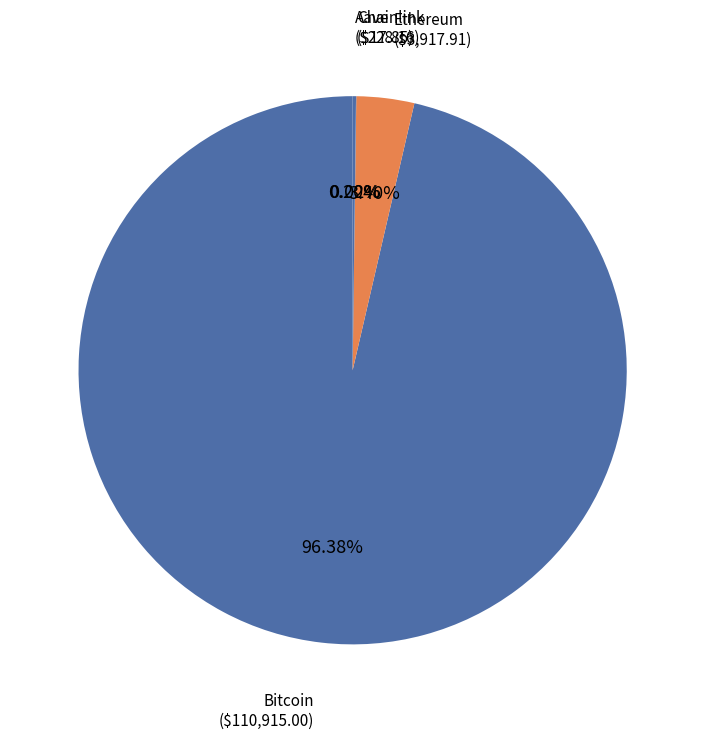

How many segments does this pie chart have?

4